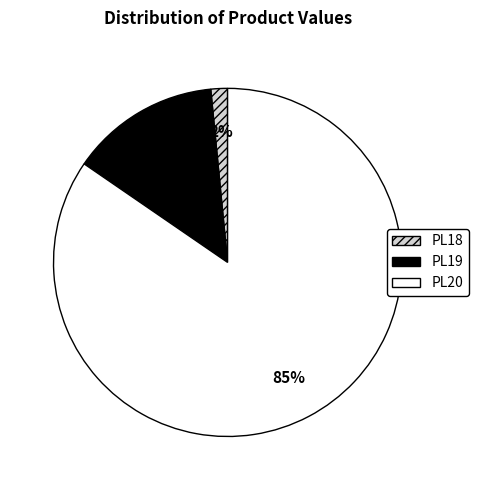

To the nearest percent, what portion does PL18 represent?

2%